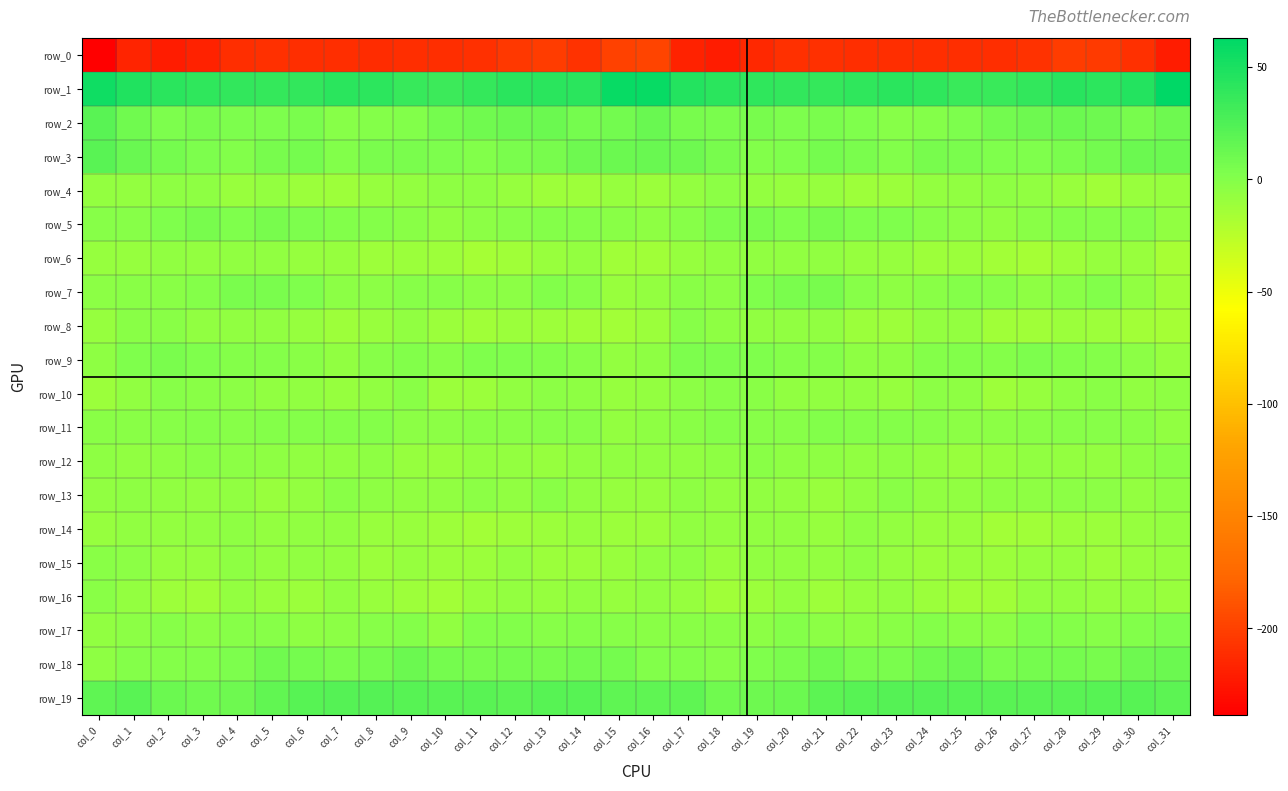

Which category has the highest value in the row_3 series?

col_0